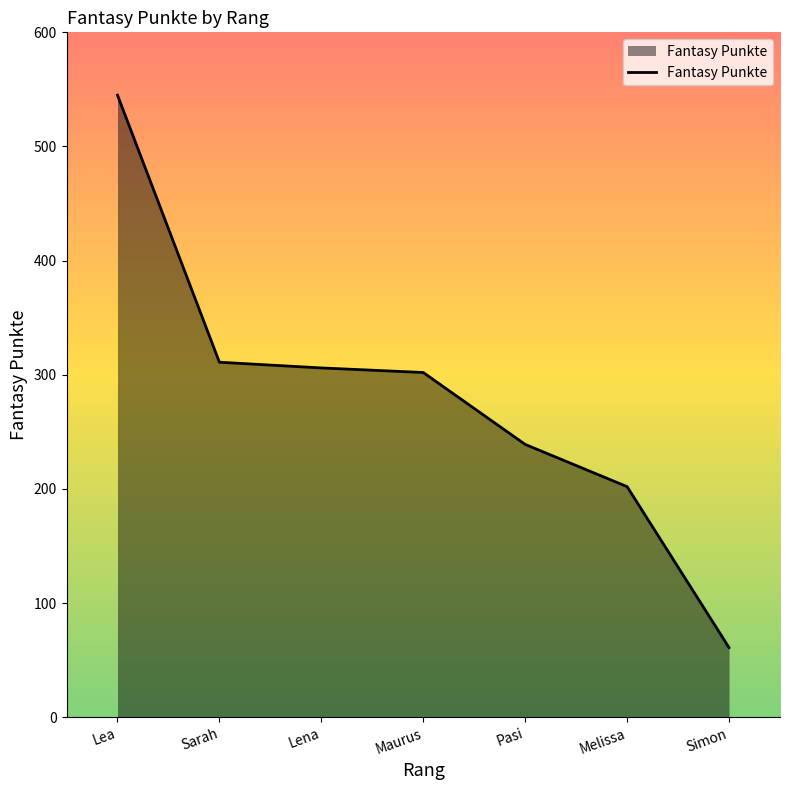

Read the value at Melissa.

202